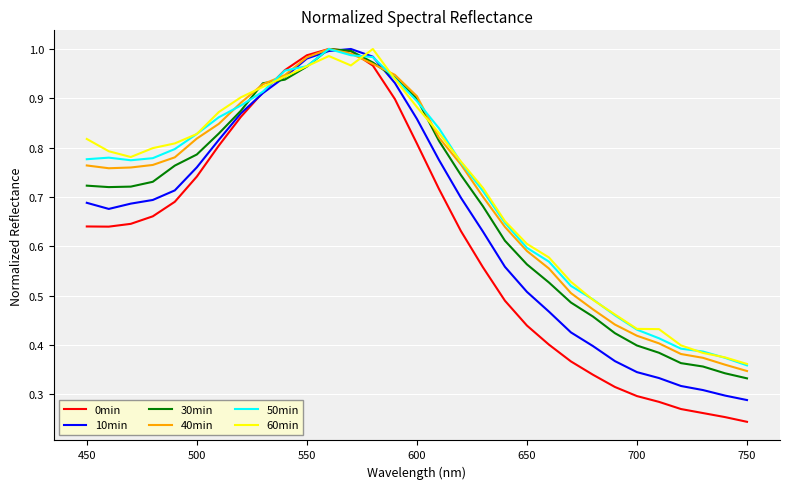

Which series has the largest range (max minus min)?

0min